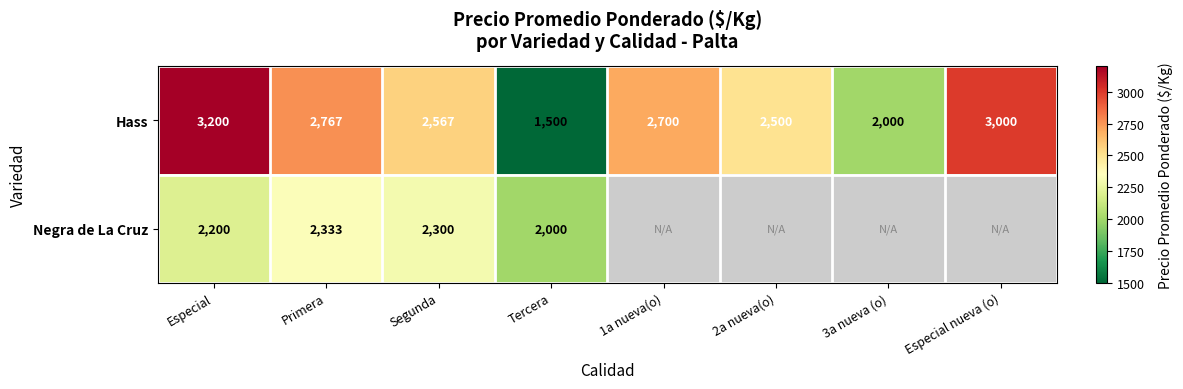

The value of Negra de La Cruz at Segunda is 2300. True or false?

True